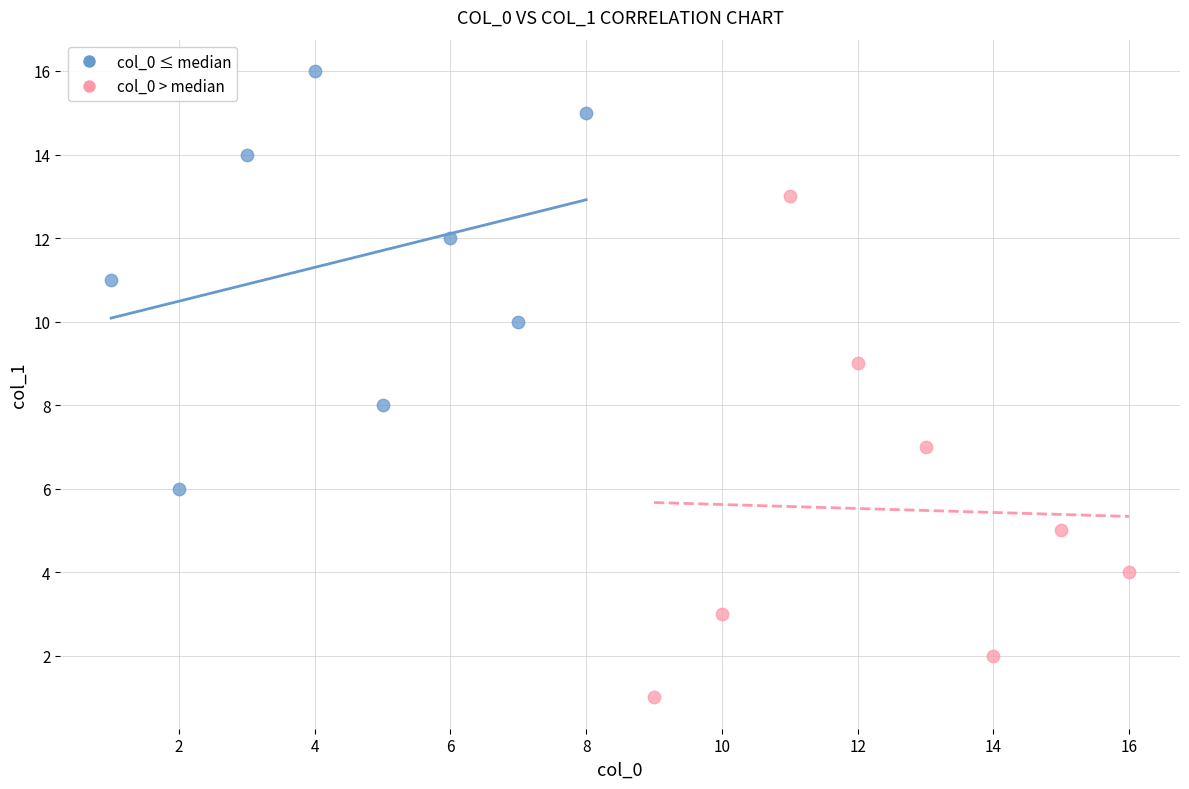

Which series reaches the minimum Y coordinate?

col_0 > median